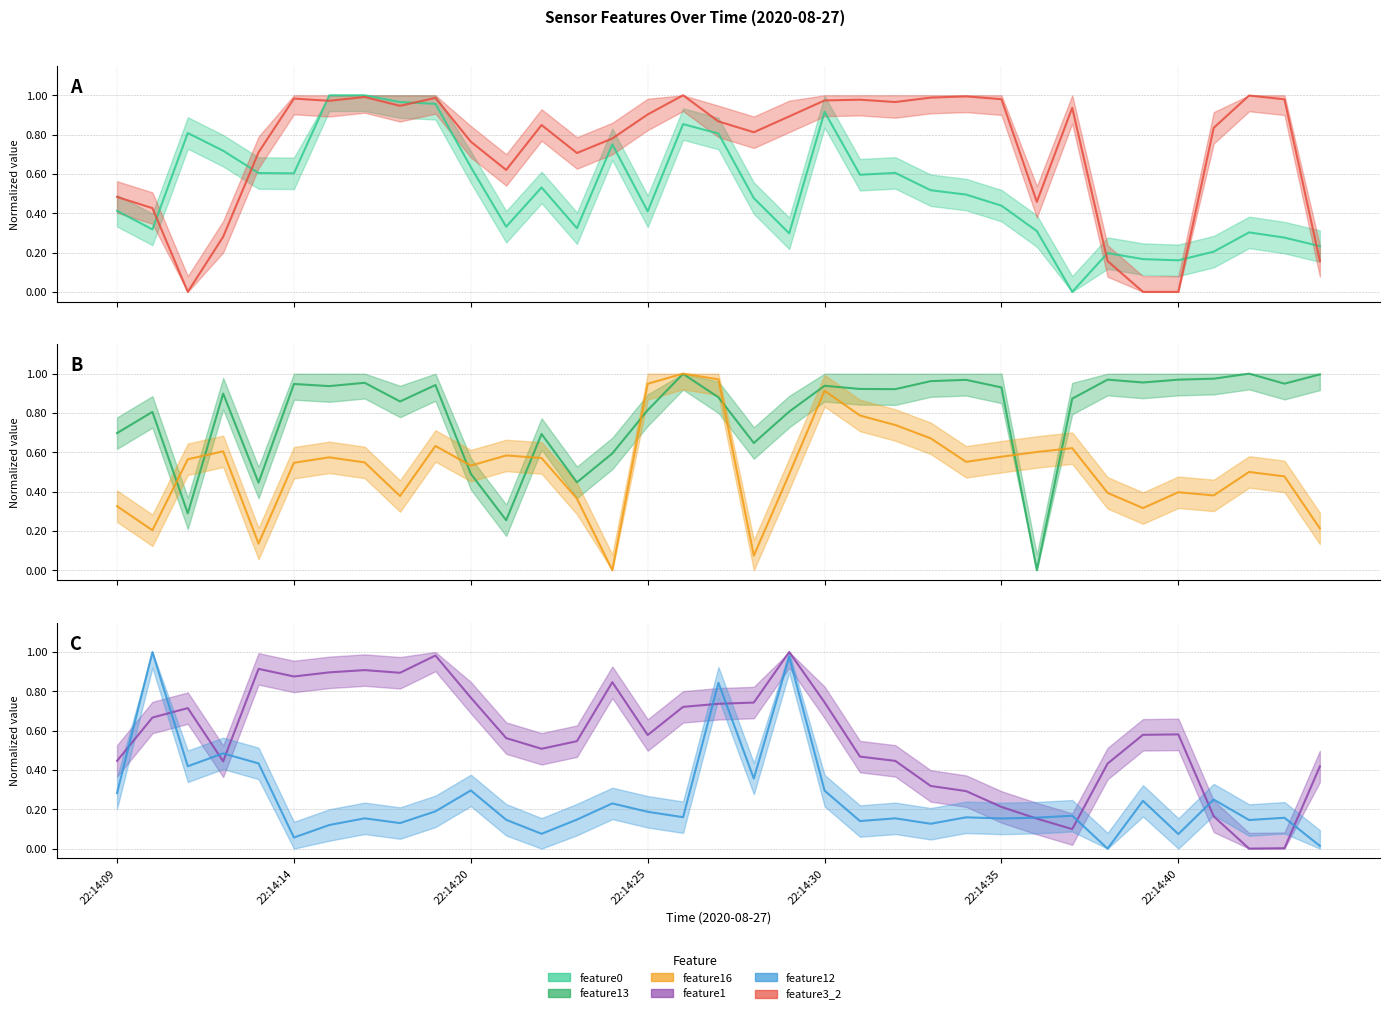

Which series has the widest spread of values?

feature13